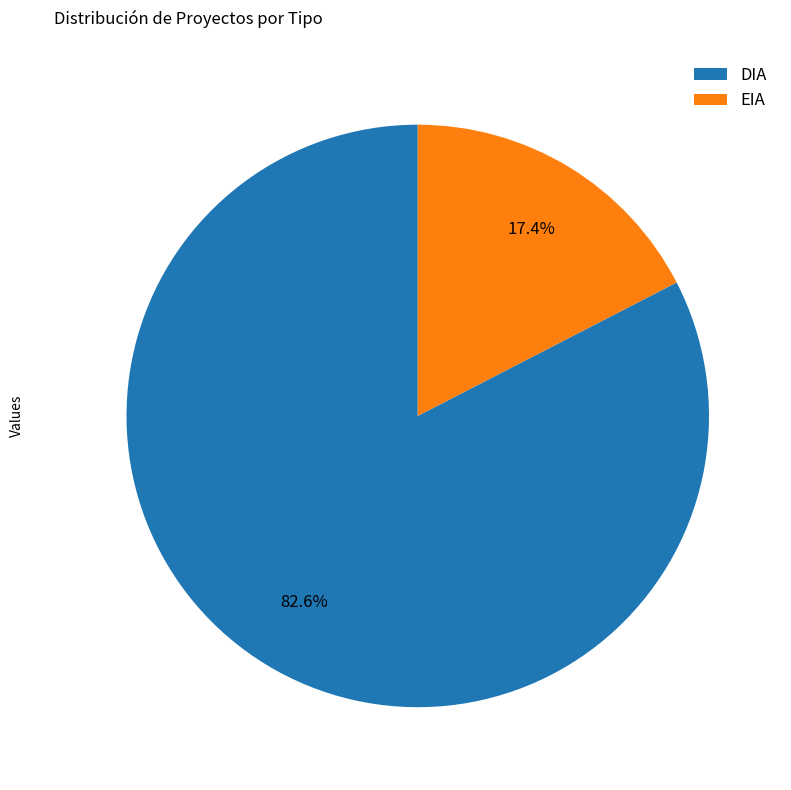

To the nearest percent, what portion does DIA represent?

83%